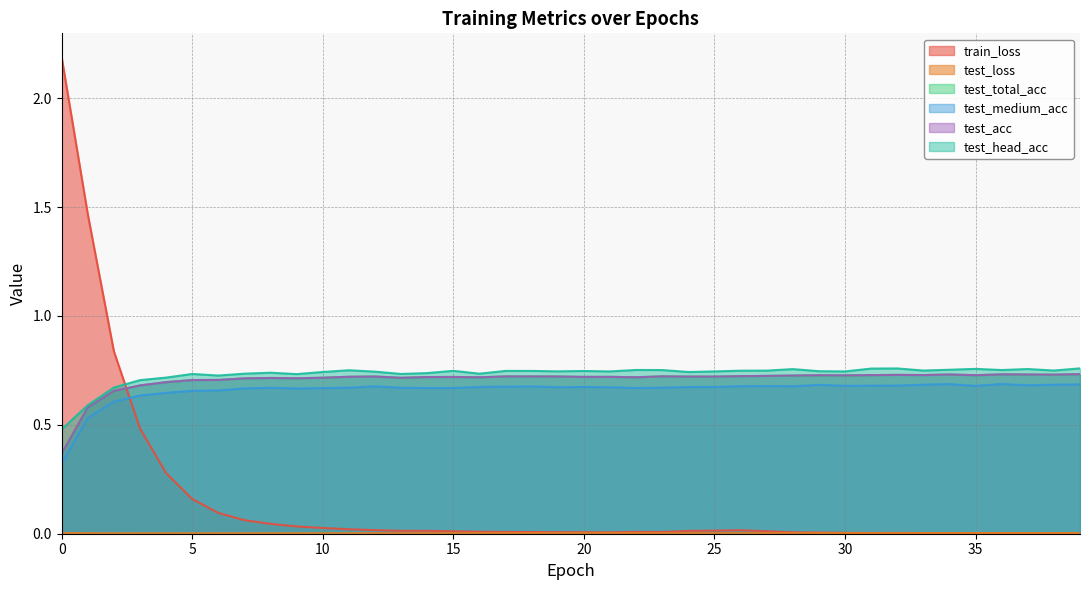

The value of test_total_acc at 25 is 0.5. True or false?

False